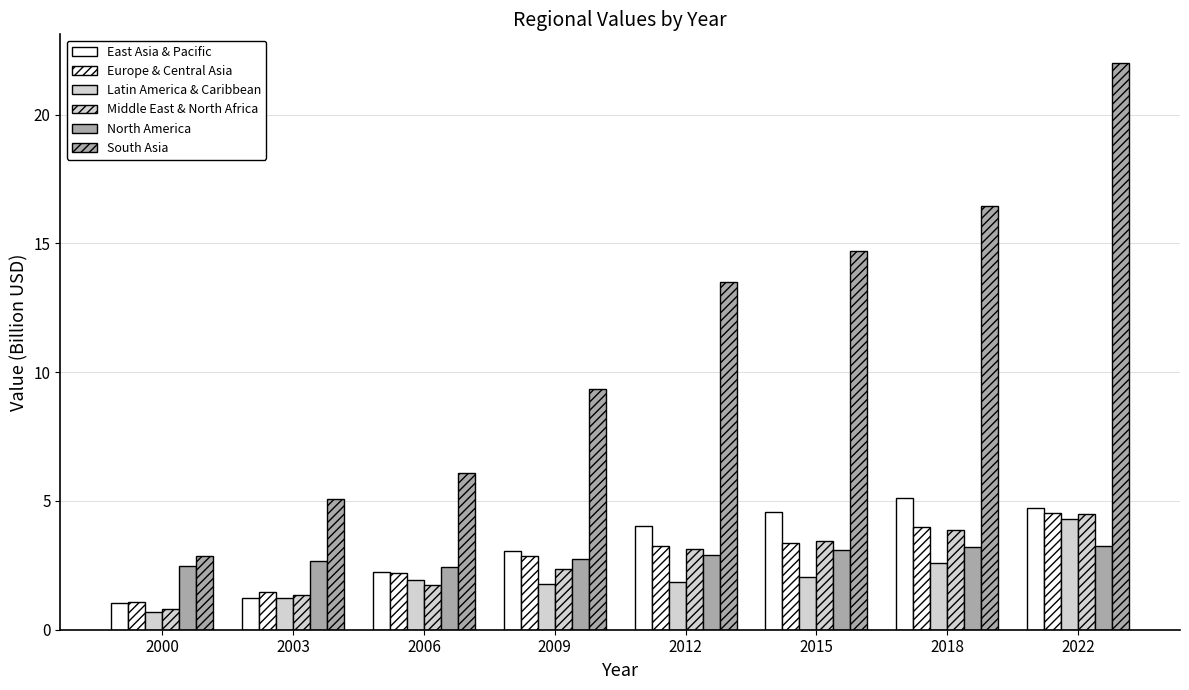

How many groups of bars are there?

8